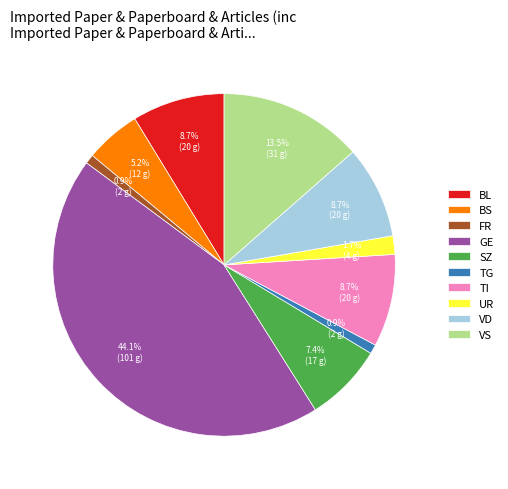

What is the largest slice in the pie chart?

GE